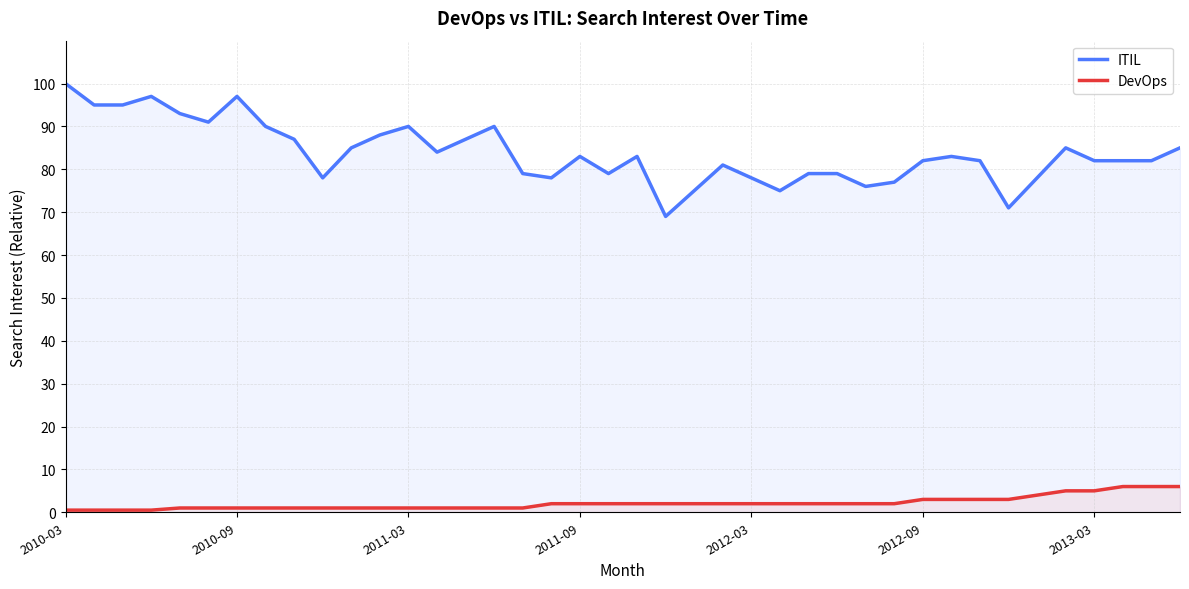

What is the spread (max minus min) of values at 10?

84.0